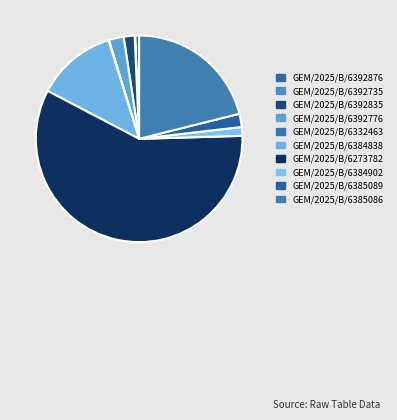

Is it true that GEM/2025/B/6392735 is 1% of the pie?

False